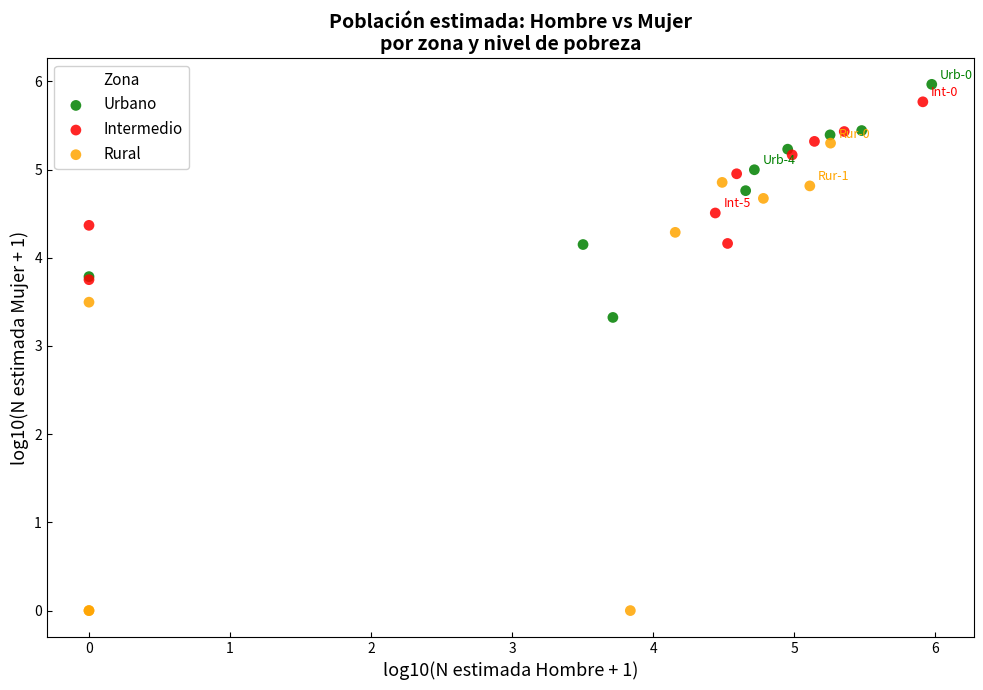

Which series has the largest Y range (max minus min)?

Rural